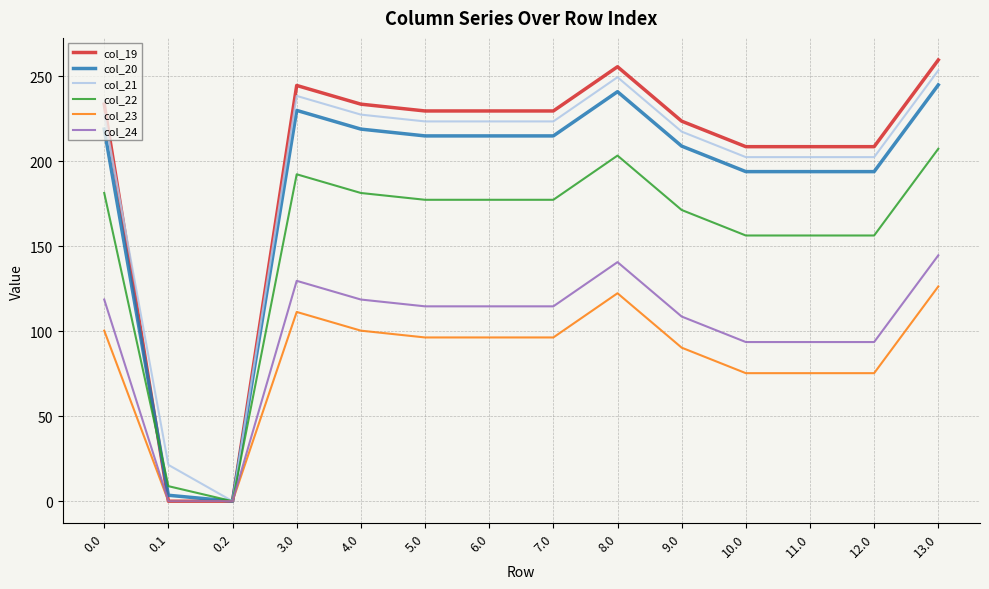

The value of col_21 at 5.0 is 109.5. True or false?

False